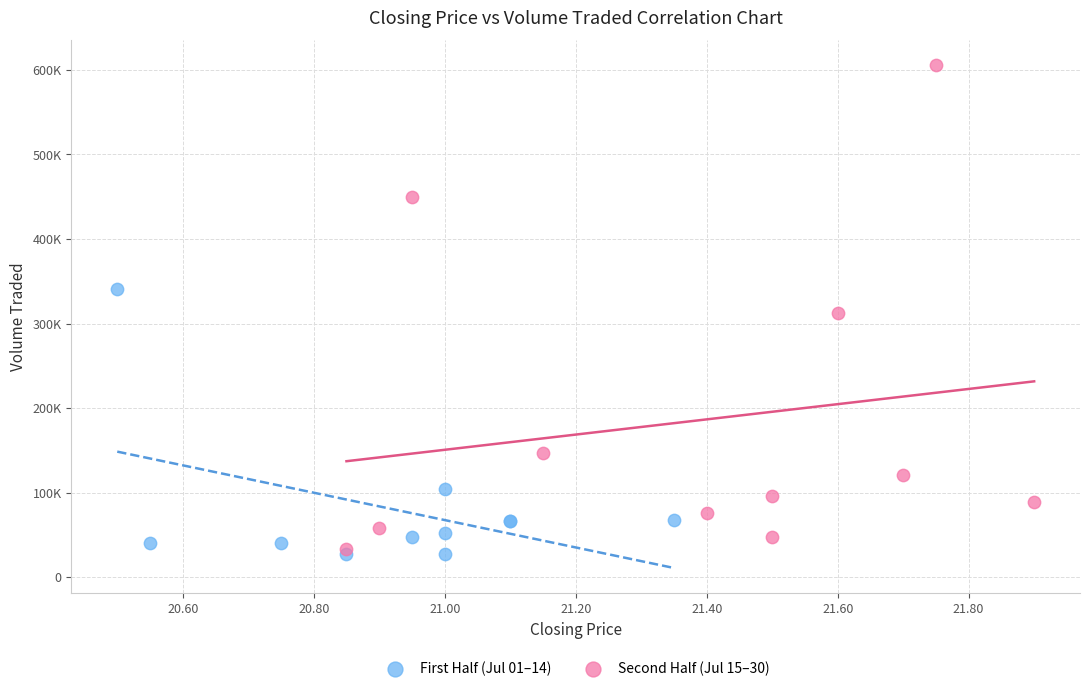

What are all the series names shown in the legend?

First Half (Jul 01–14), Second Half (Jul 15–30)